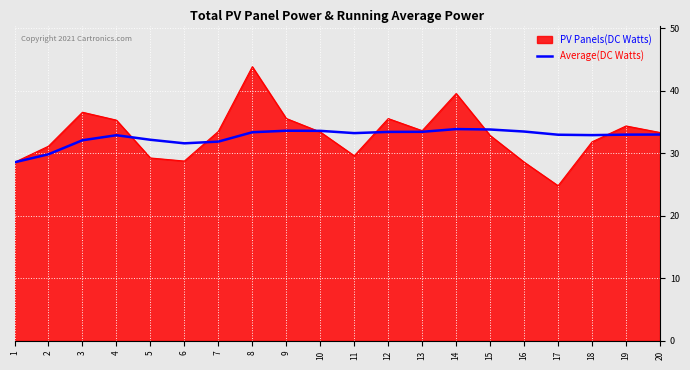

True or false: Average(DC Watts) has a value of 33.0 at 20.

True